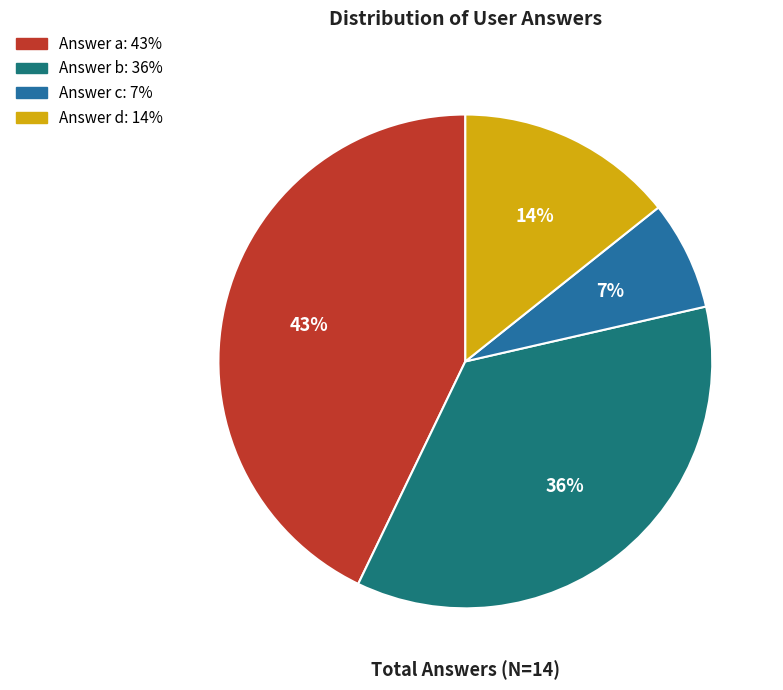

Is there any slice that represents more than half of the pie?

No